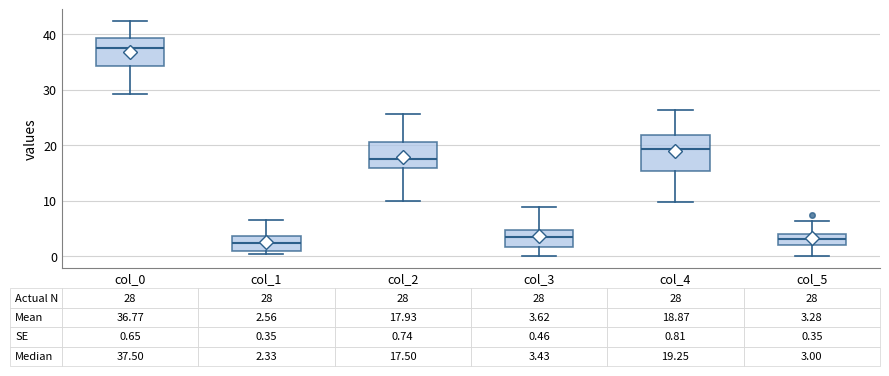

Which box is the tallest, from its lower edge to its upper edge?

col_4